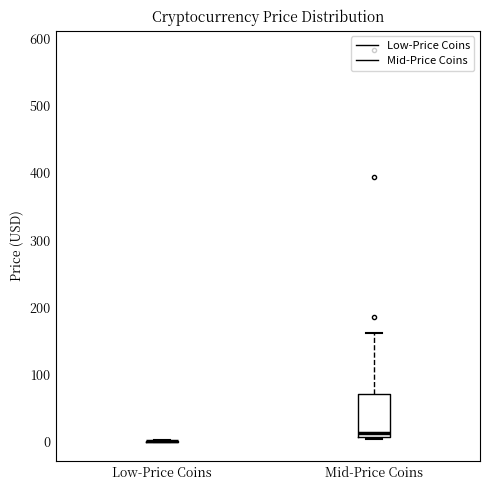

Reading left to right, read every box against the y-axis: the position of its median line, the range the box covers, and the ends of its whiskers. The values are not printed on the chart, so give them approximately, as read against the axis.

Low-Price Coins: box collapsed to a line at 0, whiskers 0 to 0
Mid-Price Coins: median 10 (just above the box's lower edge), box 10 to 70, whiskers 0 to 160